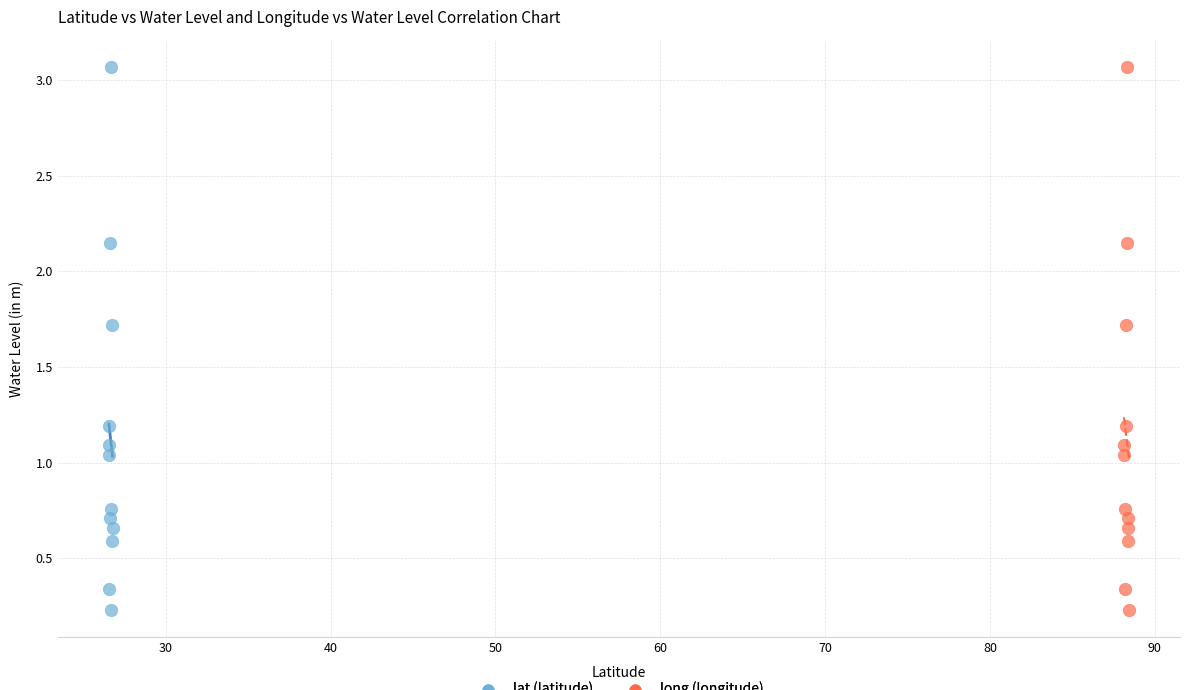

What are all the series names shown in the legend?

lat (latitude), long (longitude)